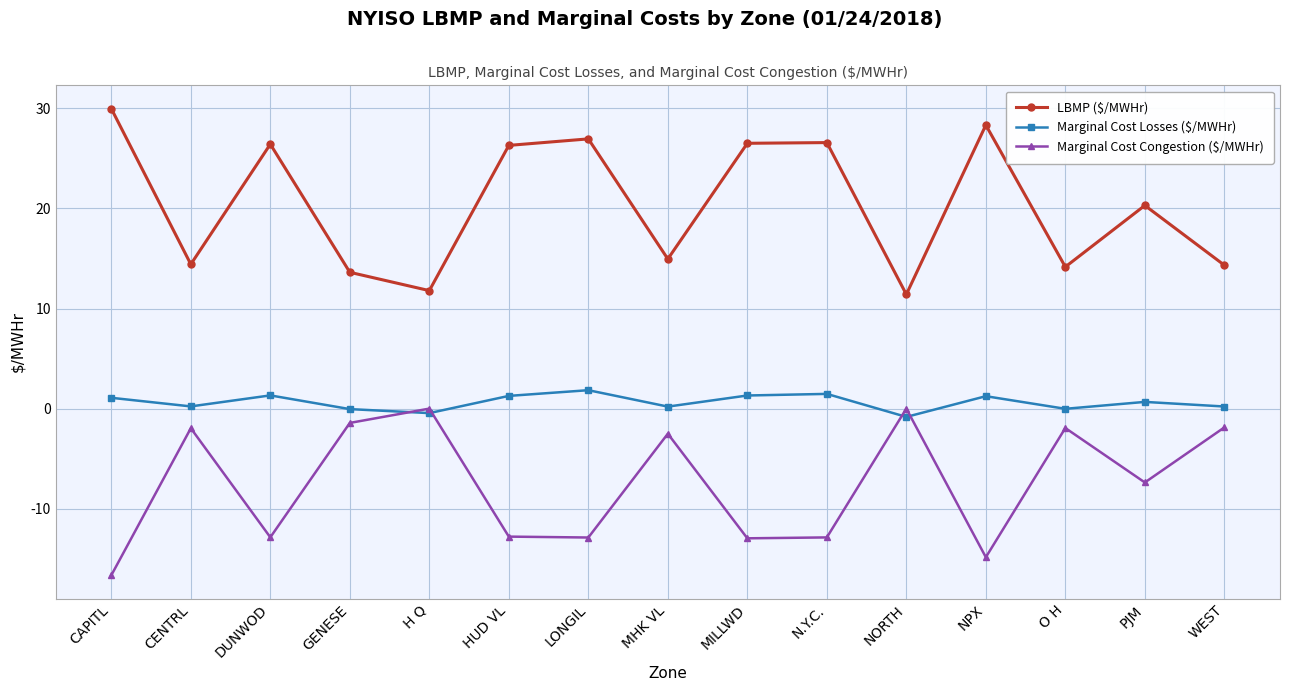

What is the maximum value shown in the chart?

30.0